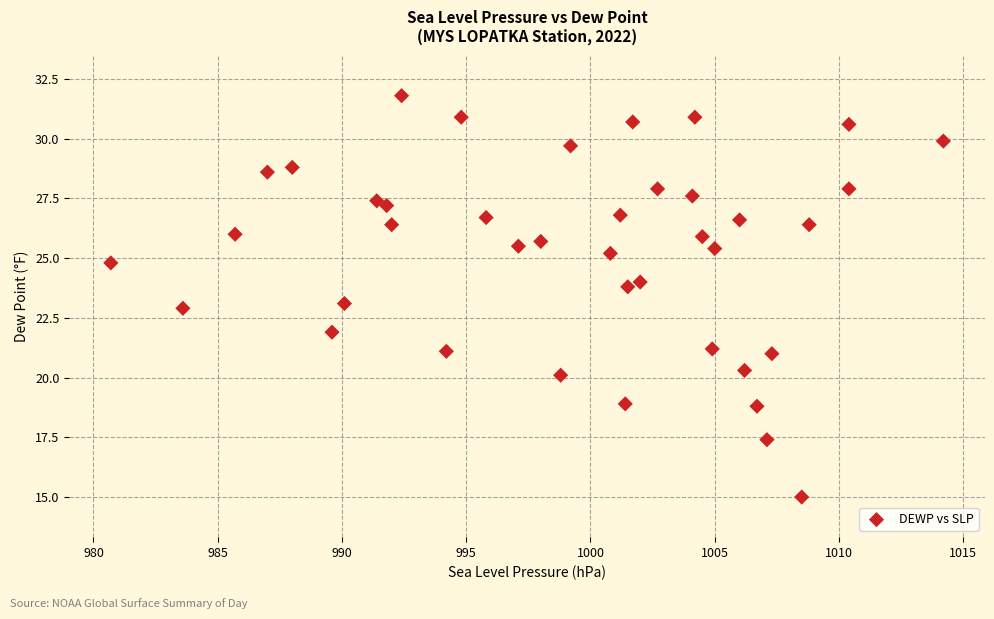

What is the range of X values (max minus min)?

33.5